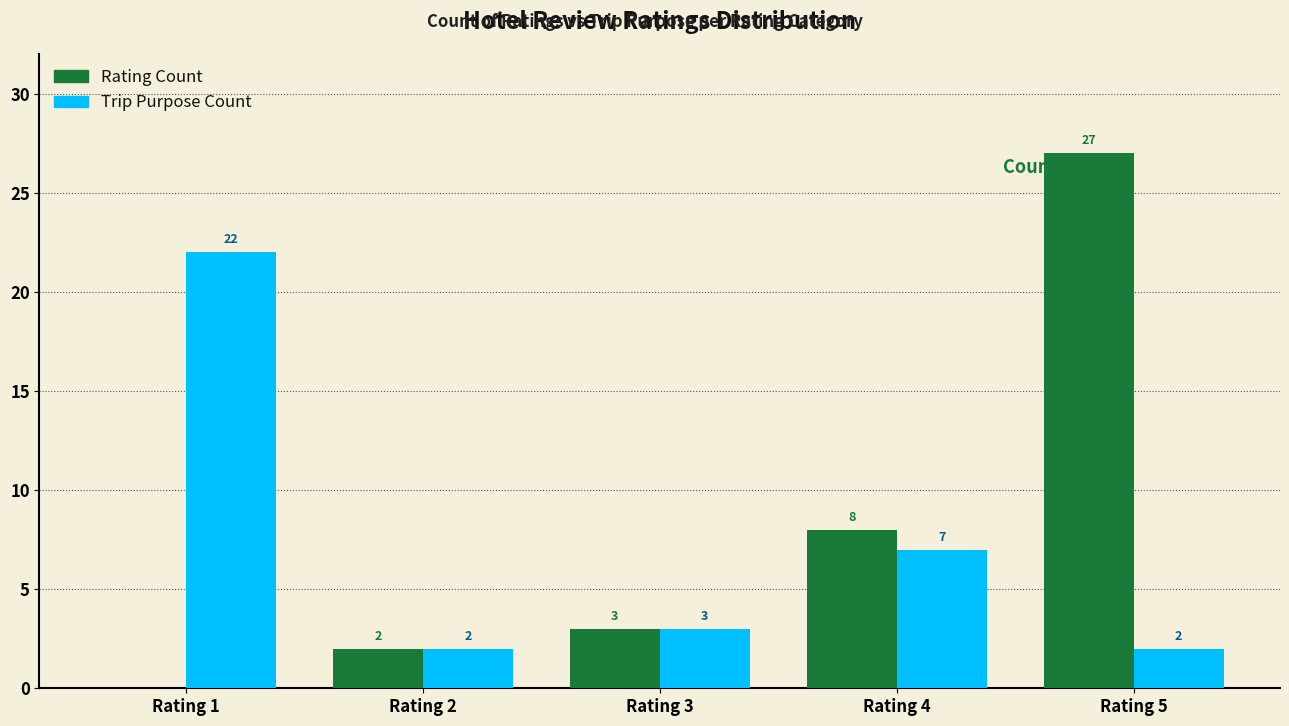

The value of Rating Count at Rating 3 is 4. True or false?

False